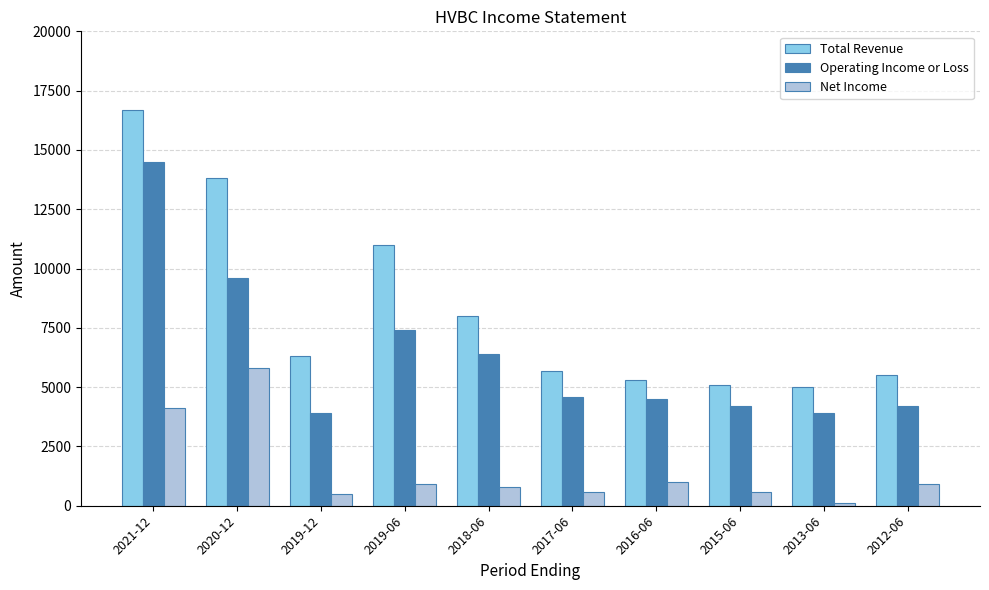

Reading left to right, extract all data points from this chart.

Total Revenue: 16700	13800	6300	11000	8000	5700	5300	5100	5000	5500
Operating Income or Loss: 14500	9600	3900	7400	6400	4600	4500	4200	3900	4200
Net Income: 4100	5800	500	900	800	600	1000	600	100	900